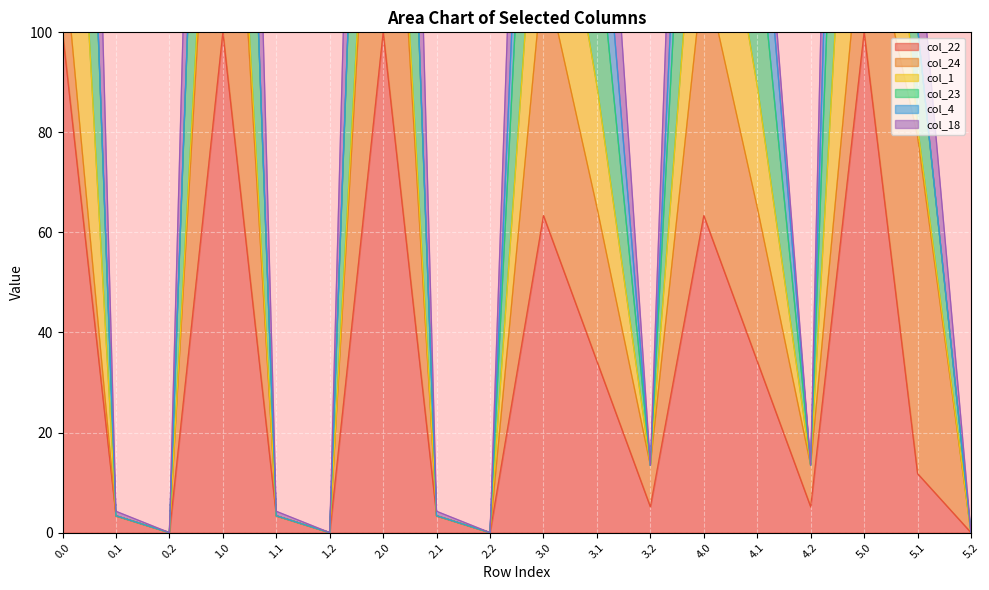

Between 2.2 and 3.2, which is larger?

3.2